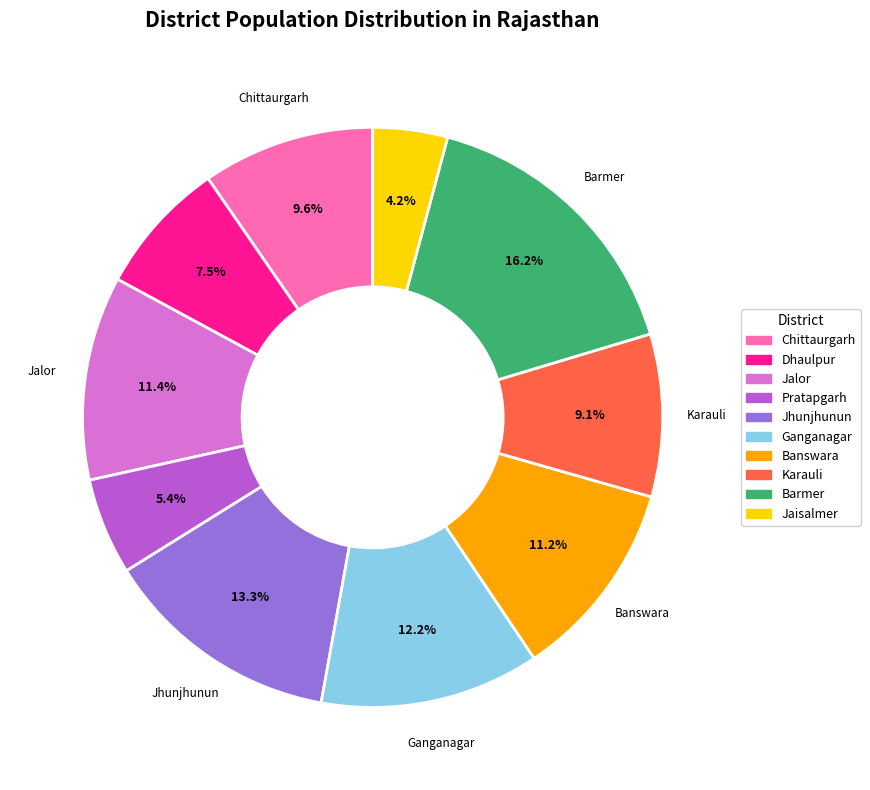

Approximately how many times larger is the value at Dhaulpur compared to Barmer?

0.5